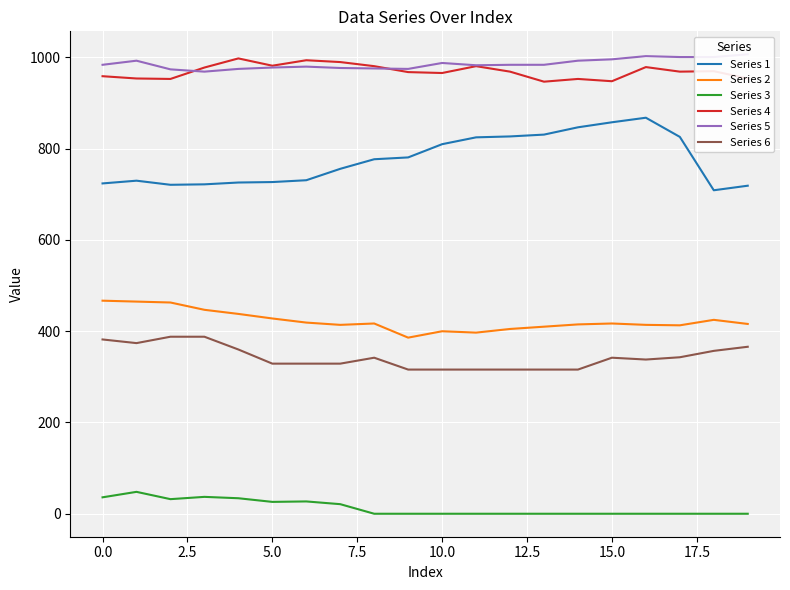

True or false: Series 5 has more than 1 interior local peaks.

True